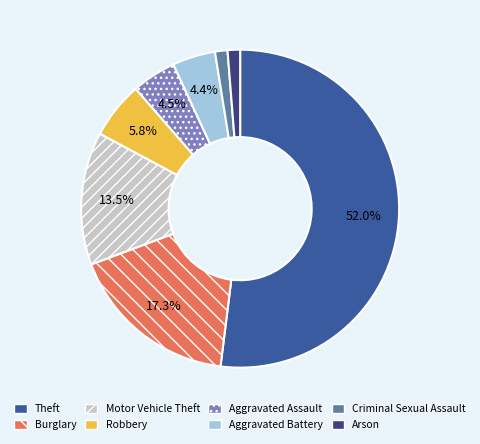

What is the majority slice?

Theft